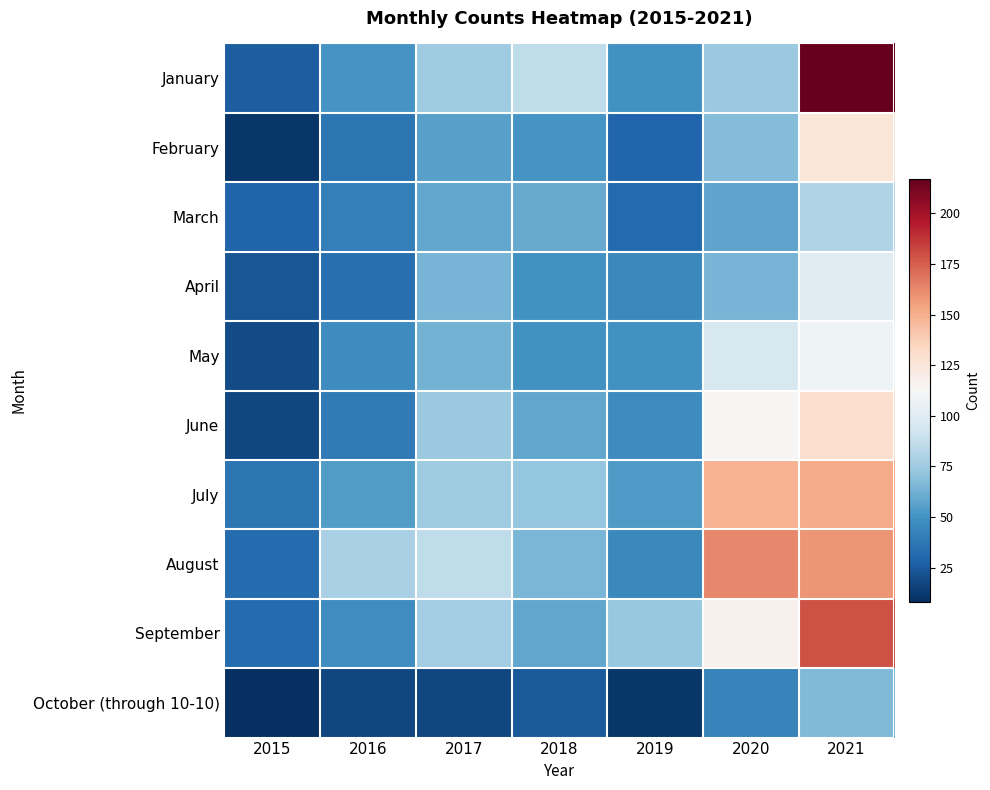

Rank the series by their maximum value, from highest to lowest.

January, September, August, July, June, February, May, April, March, October (through 10-10)